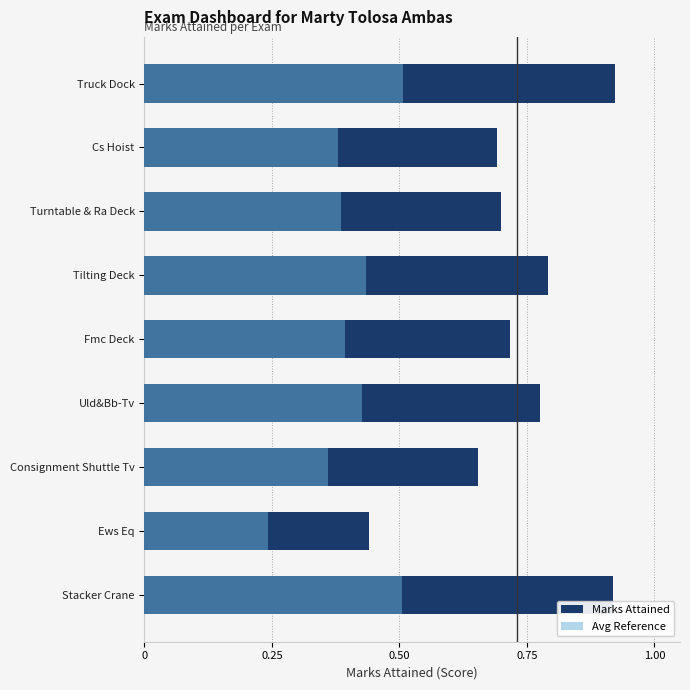

True or false: Marks Attained has a value of 0.7 at Fmc Deck.

True